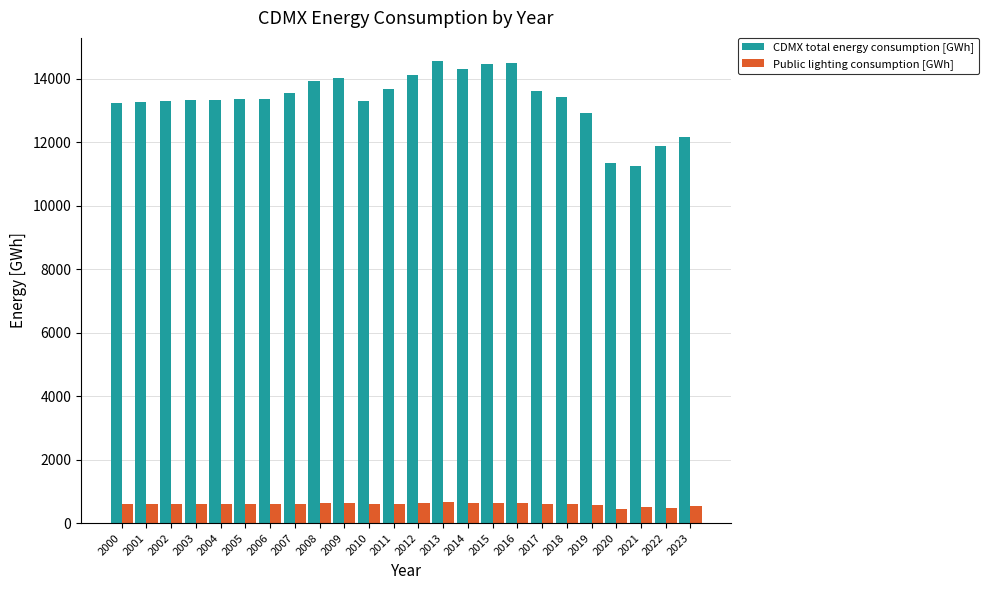

Is the value of Public lighting consumption [GWh] at 2010 greater than the value of CDMX total energy consumption [GWh] at 2003?

No